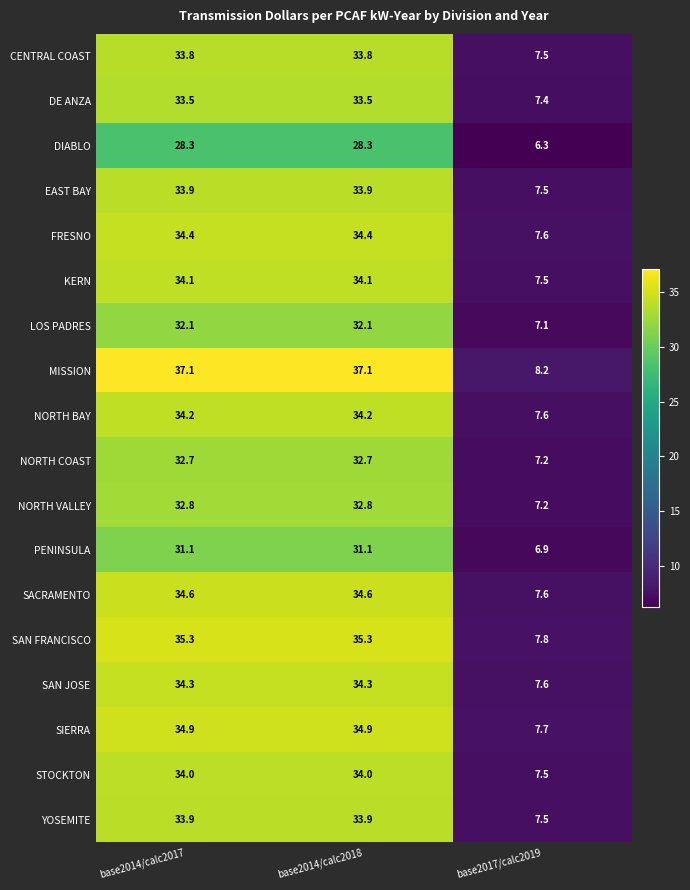

Which series has the largest total across all categories?

MISSION